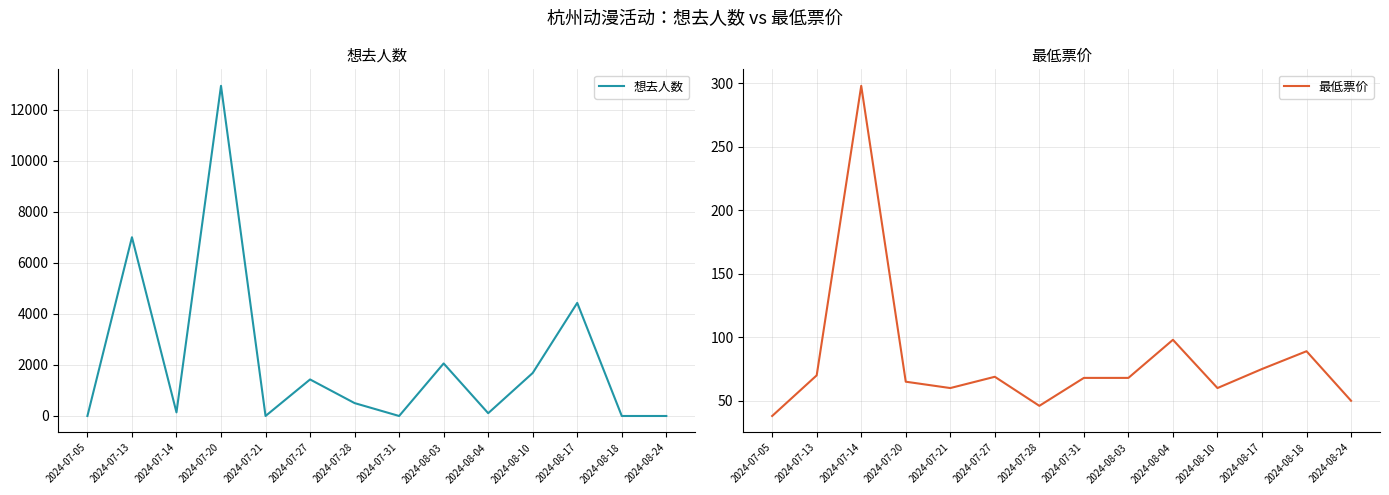

What is the difference between the maximum and minimum values in the 想去人数 series?

12931